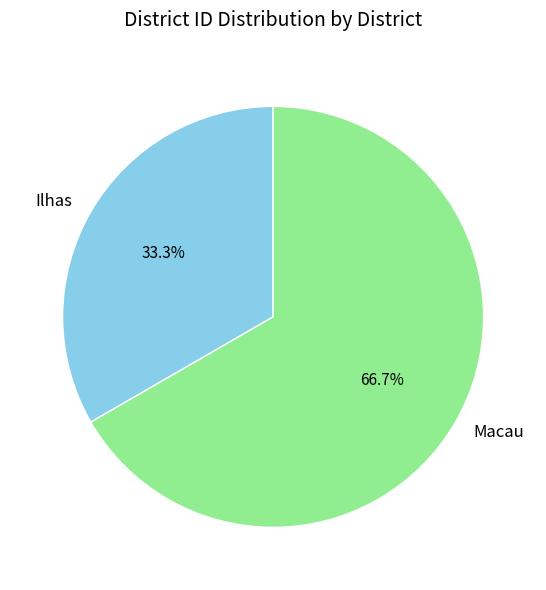

Approximately how many times larger is the value at Ilhas compared to Macau?

0.5